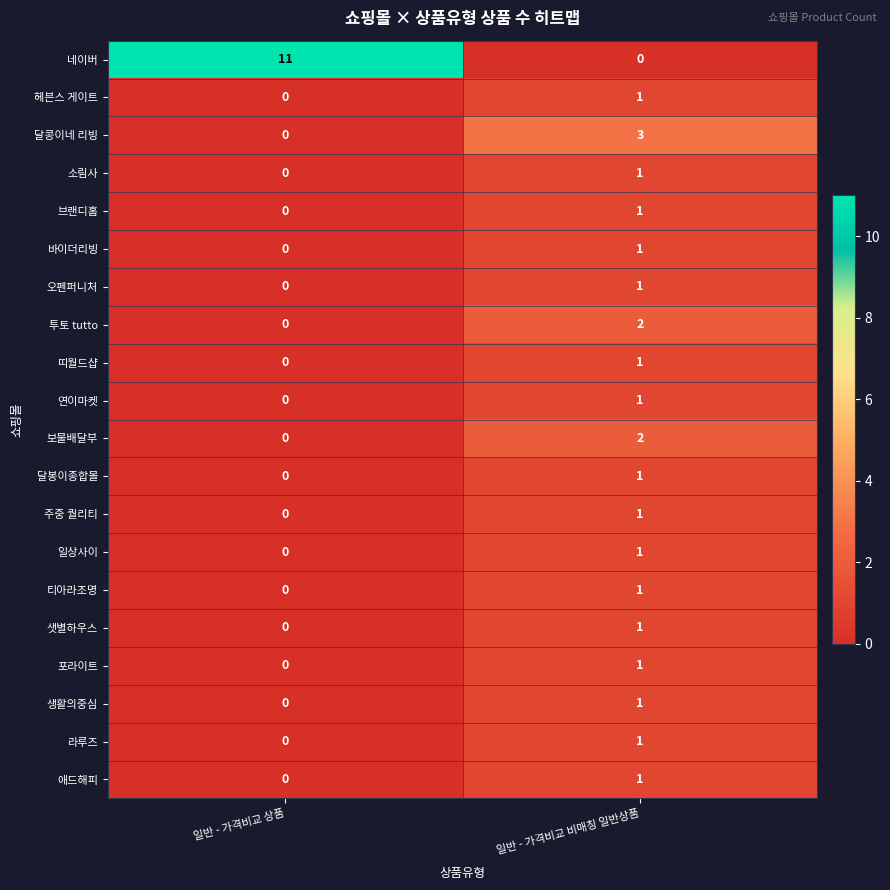

What is the highest value of the 달콩이네 리빙 series?

3